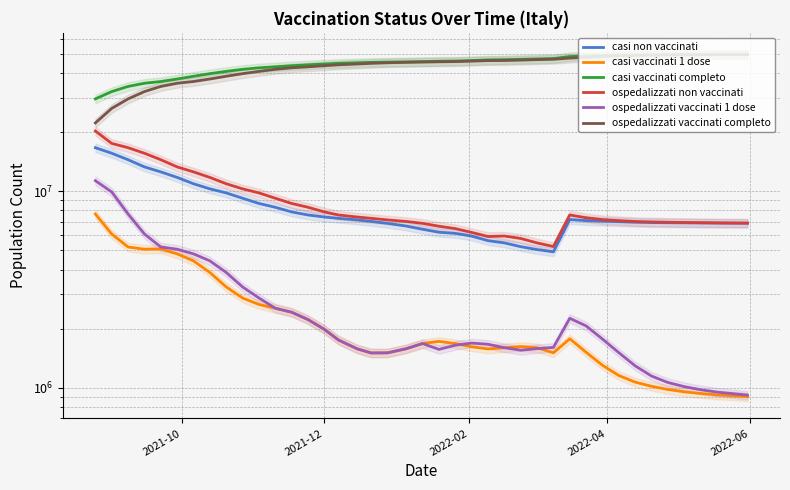

What is the difference between the maximum and second lowest values in the ospedalizzati vaccinati completo series?

23335573